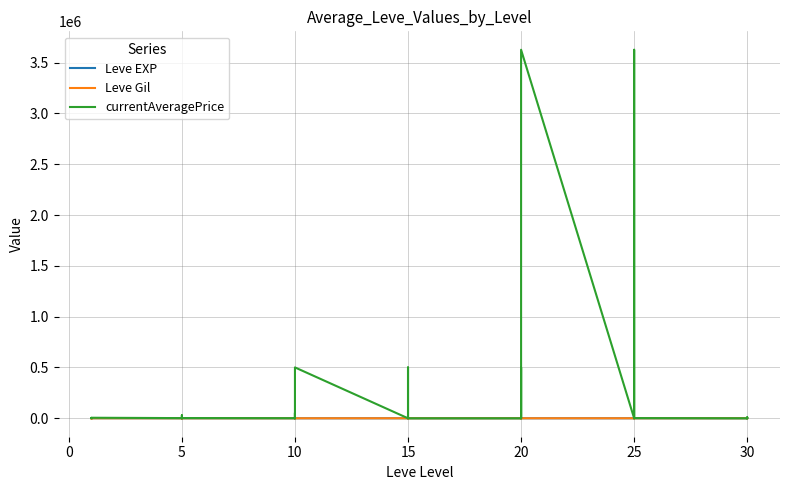

What is the average value of the Leve EXP series?

47